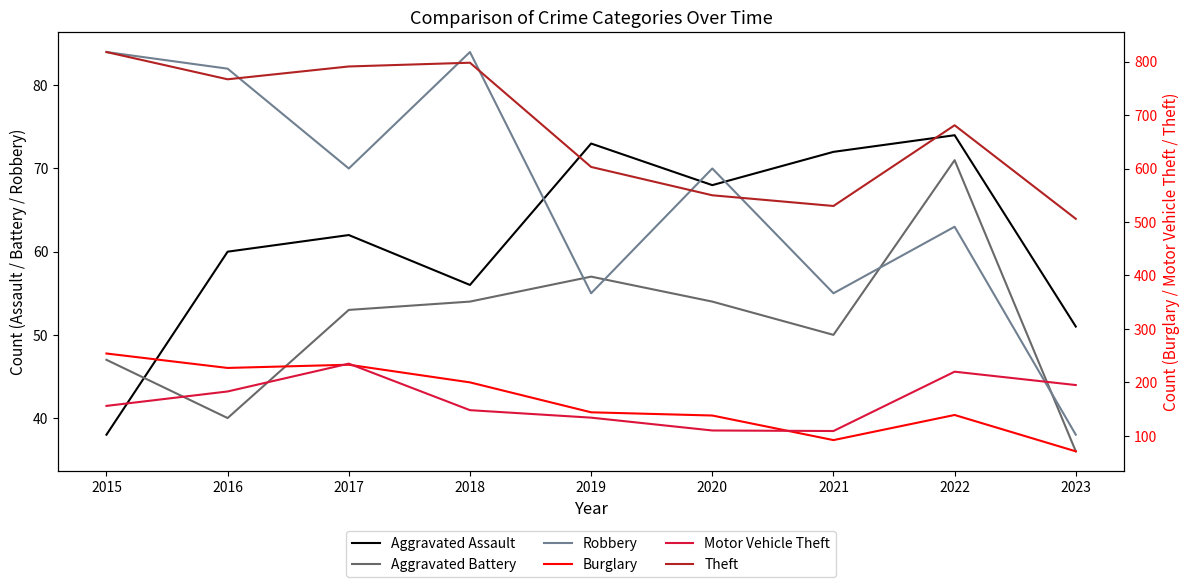

At how many categories does at least one series exceed 429?

9